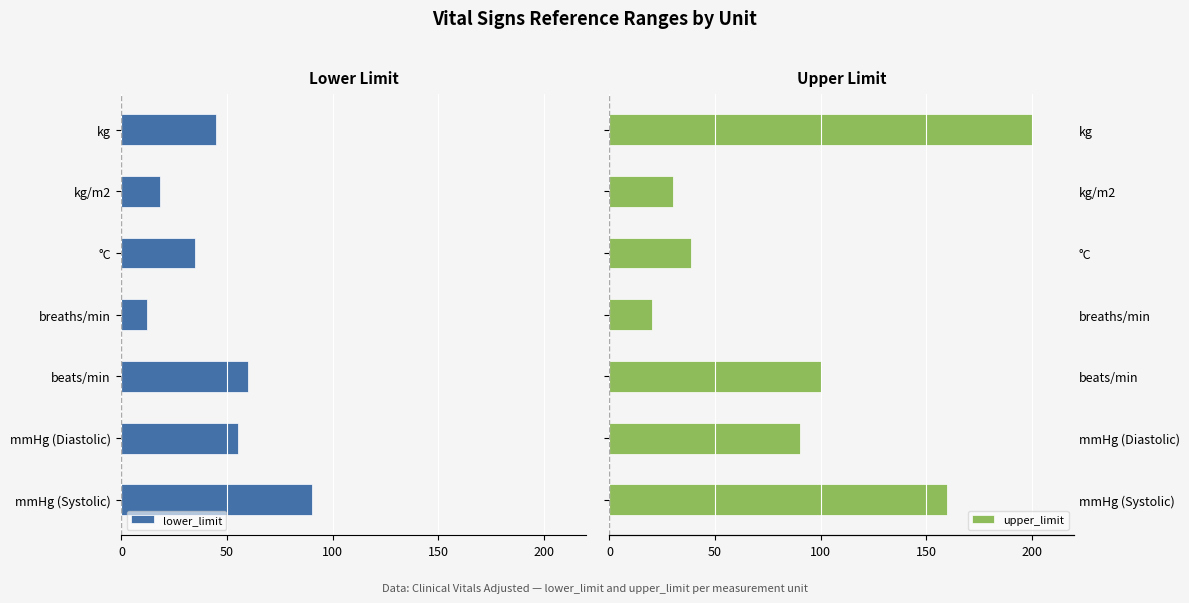

Count the number of categories in the chart.

7